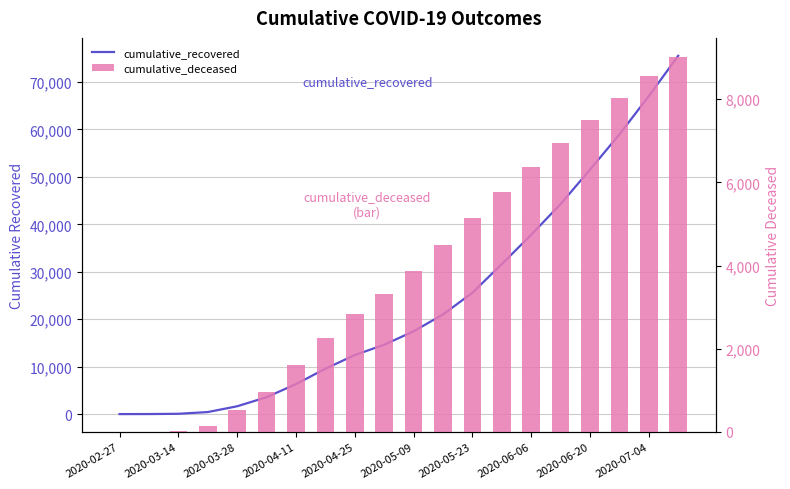

What is the difference between the cumulative_recovered values at 11 and 2020-06-06?

11436